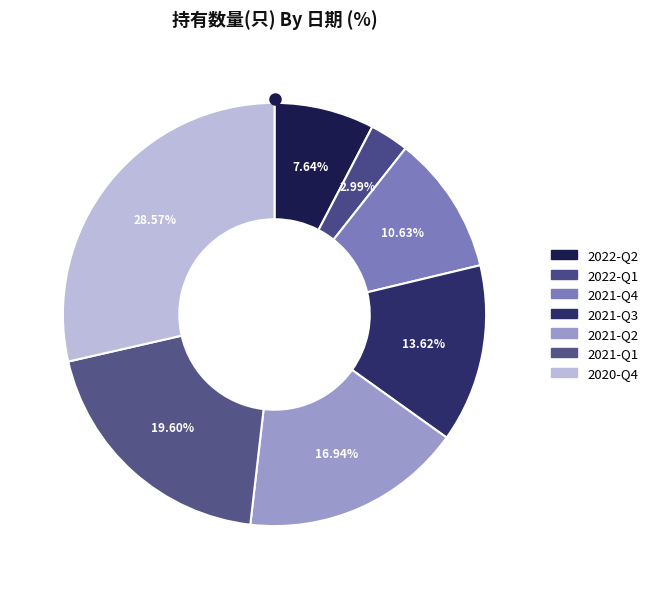

Which slice is the smallest?

2022-Q1